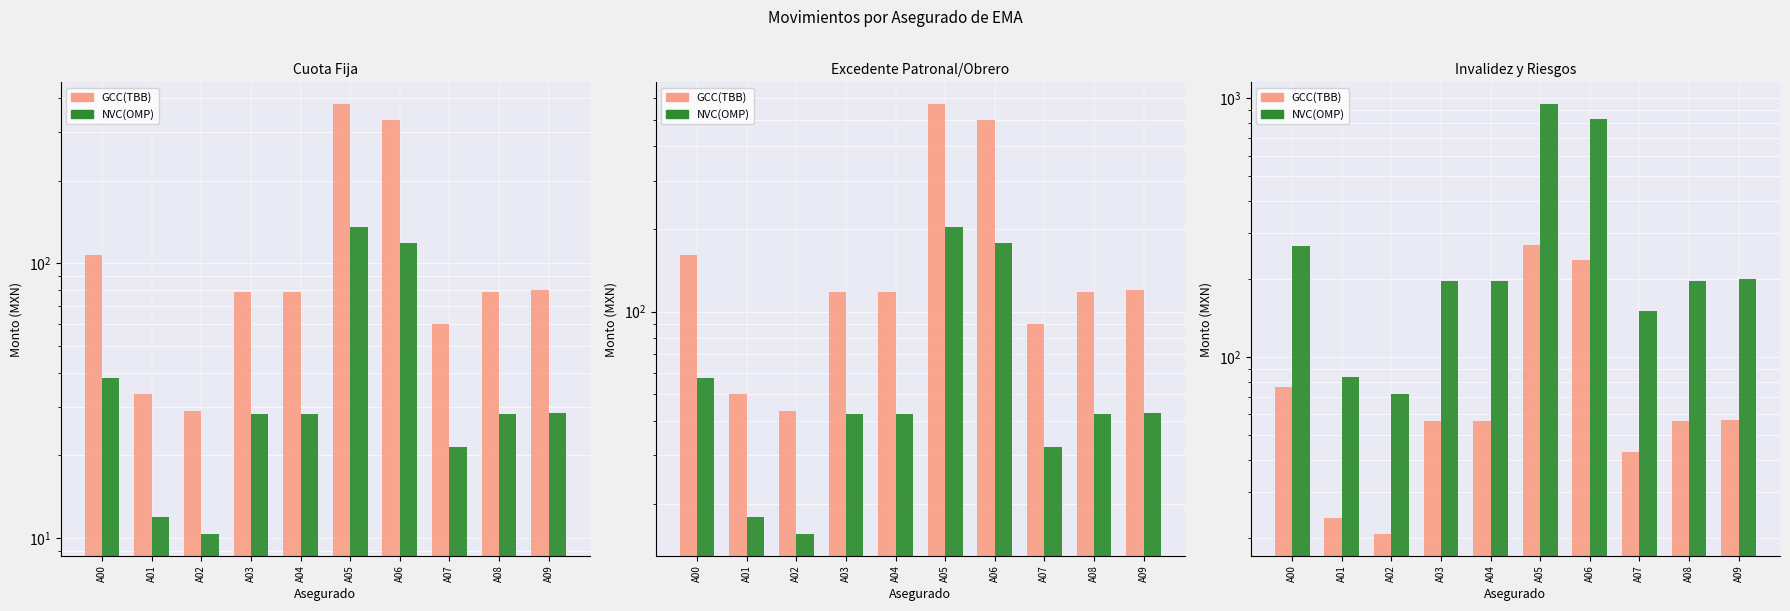

How many values in the Invalidez y Vida Patronal series are below 197?

3